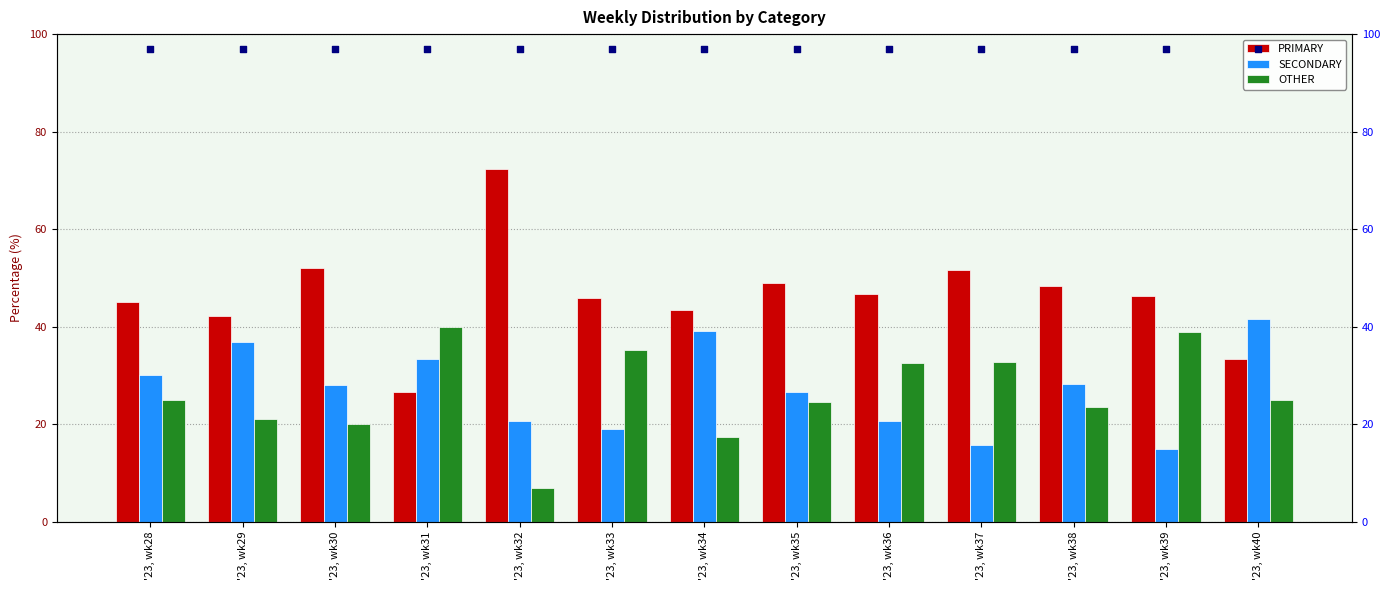

Which series has the largest total across all categories?

PRIMARY